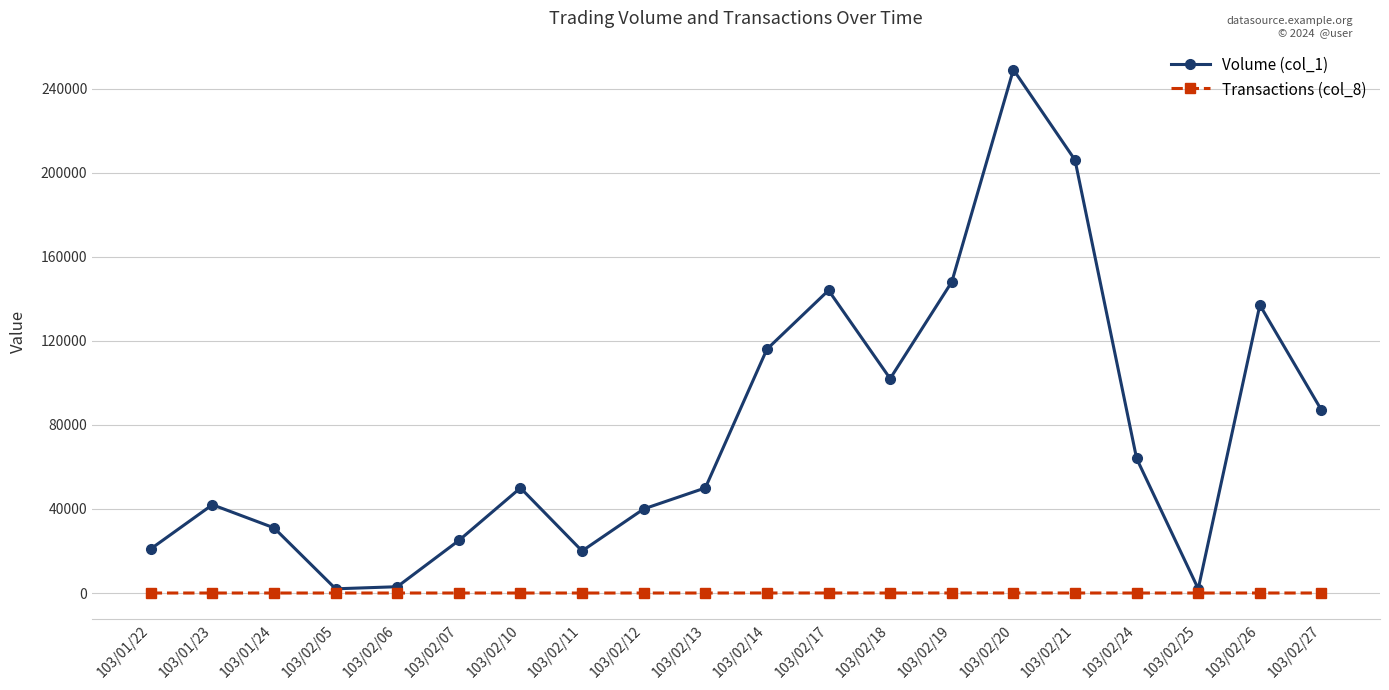

Is it true that Volume (col_1) equals 102000 at 103/02/18?

True